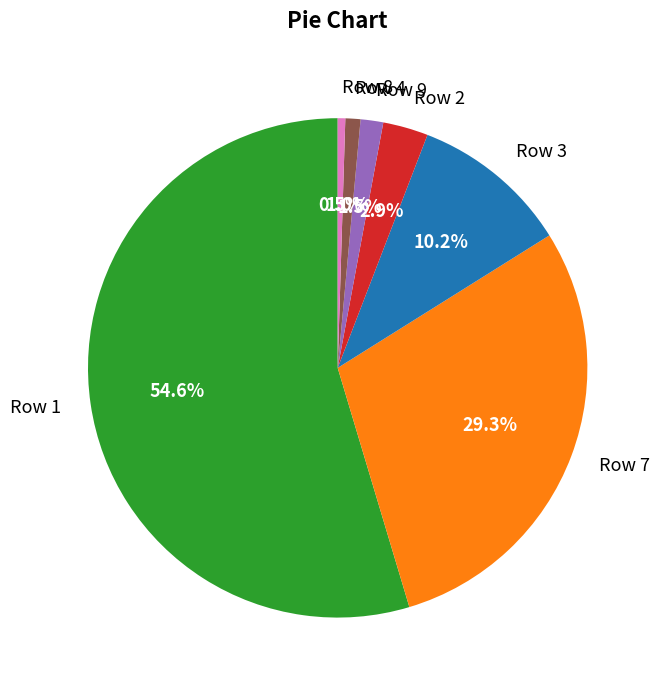

How many slices are in this pie chart?

7